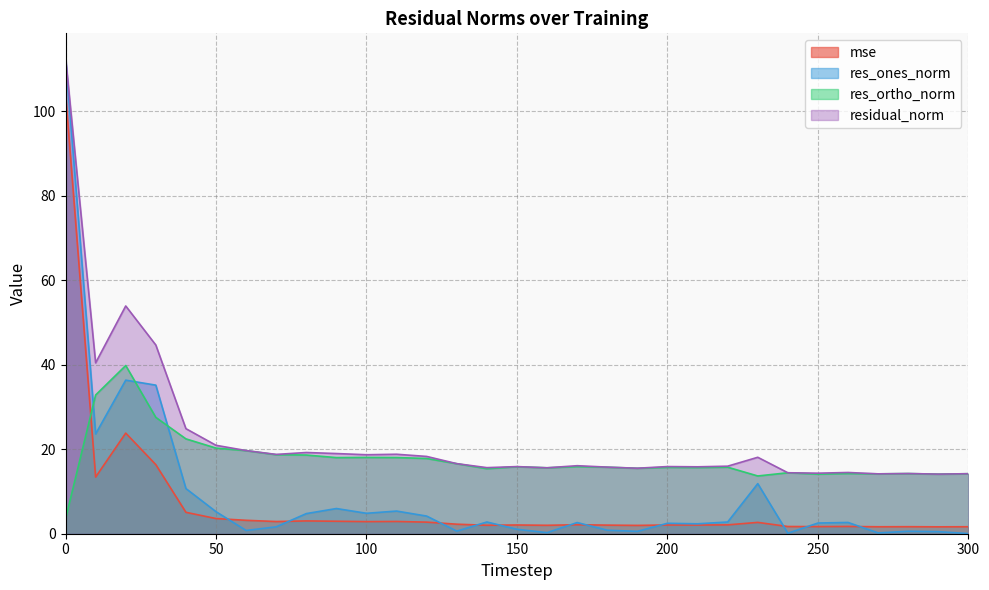

Read the res_ones_norm value at 150.

1.0